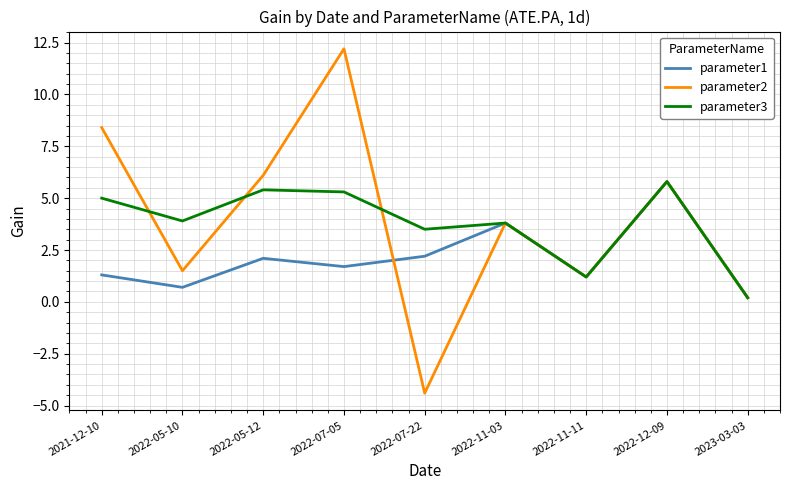

Which label corresponds to the smallest value in the chart?

2022-07-22